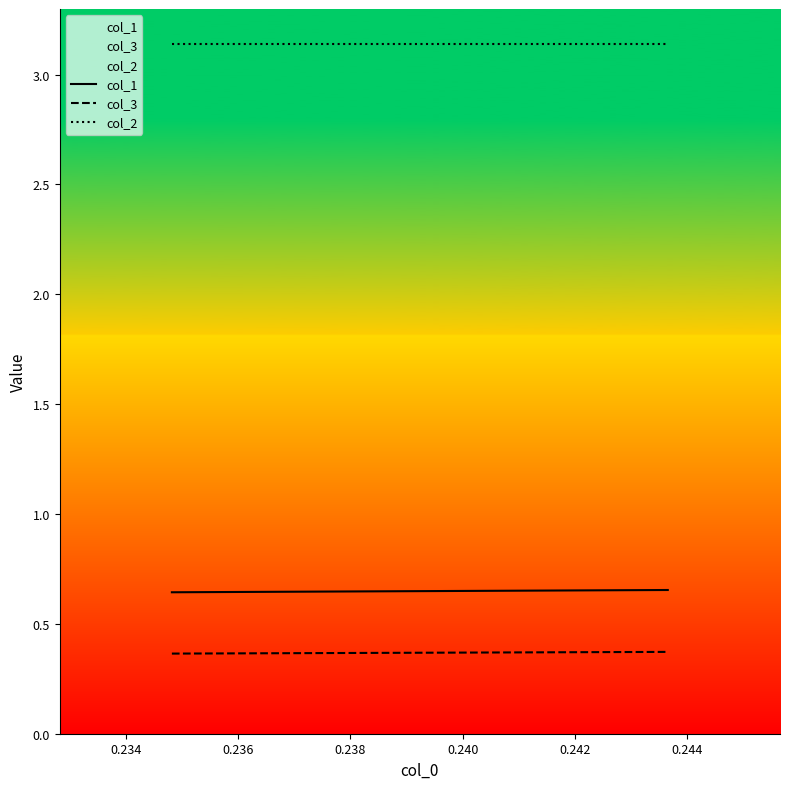

List the series in order of their peak value, highest first.

col_2, col_1, col_3